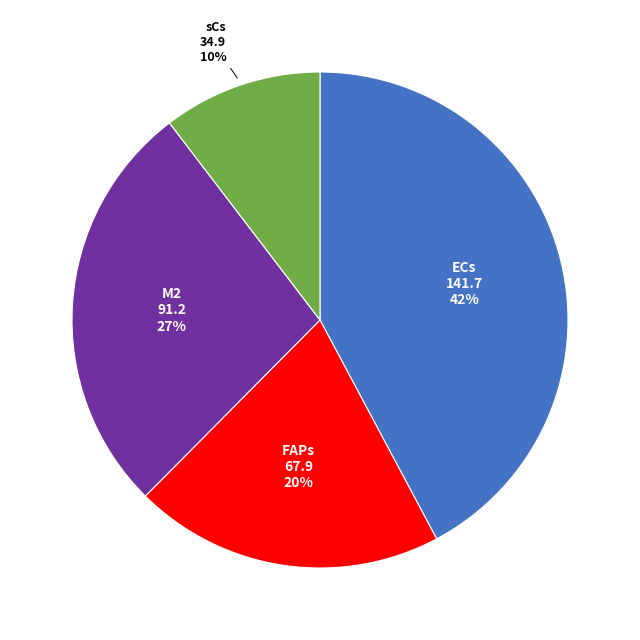

Is there any slice that represents more than half of the pie?

No